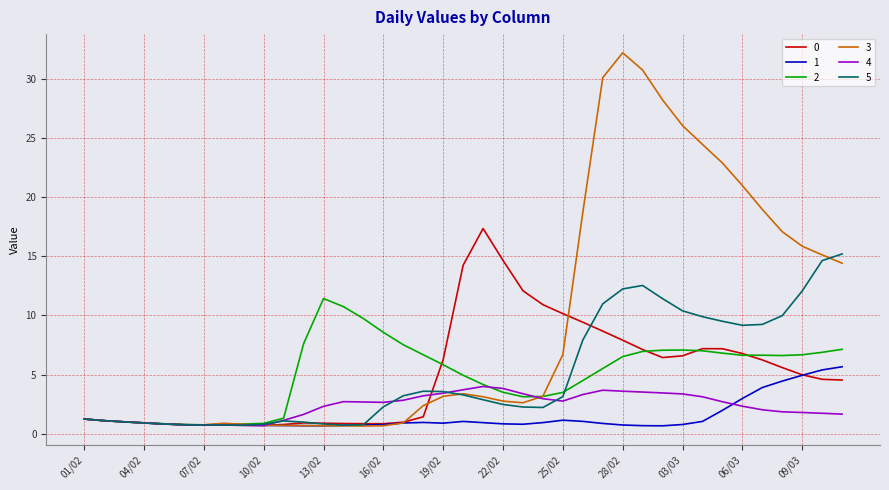

Which series has the largest range (max minus min)?

3